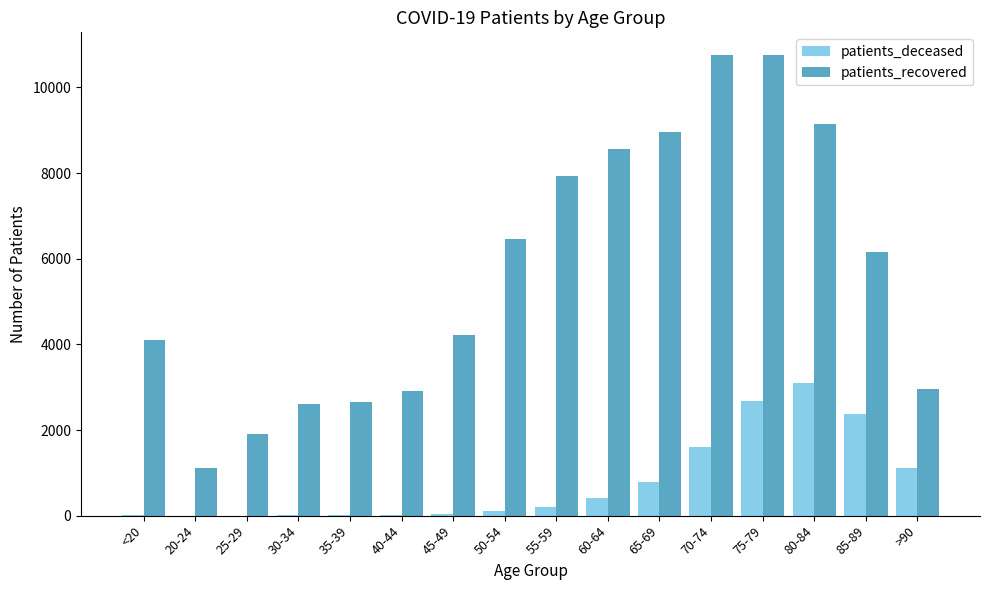

Which series changed the most between 50-54 and 70-74?

patients_recovered